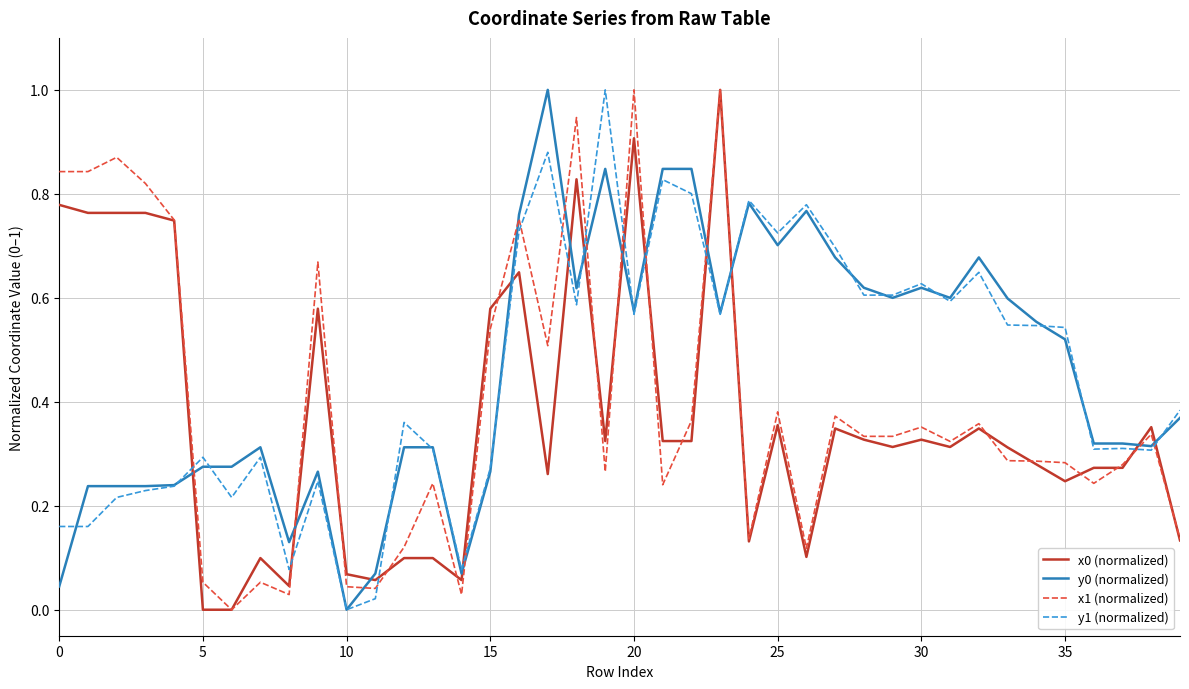

True or false: x1 (normalized) and y1 (normalized) cross at least once.

True